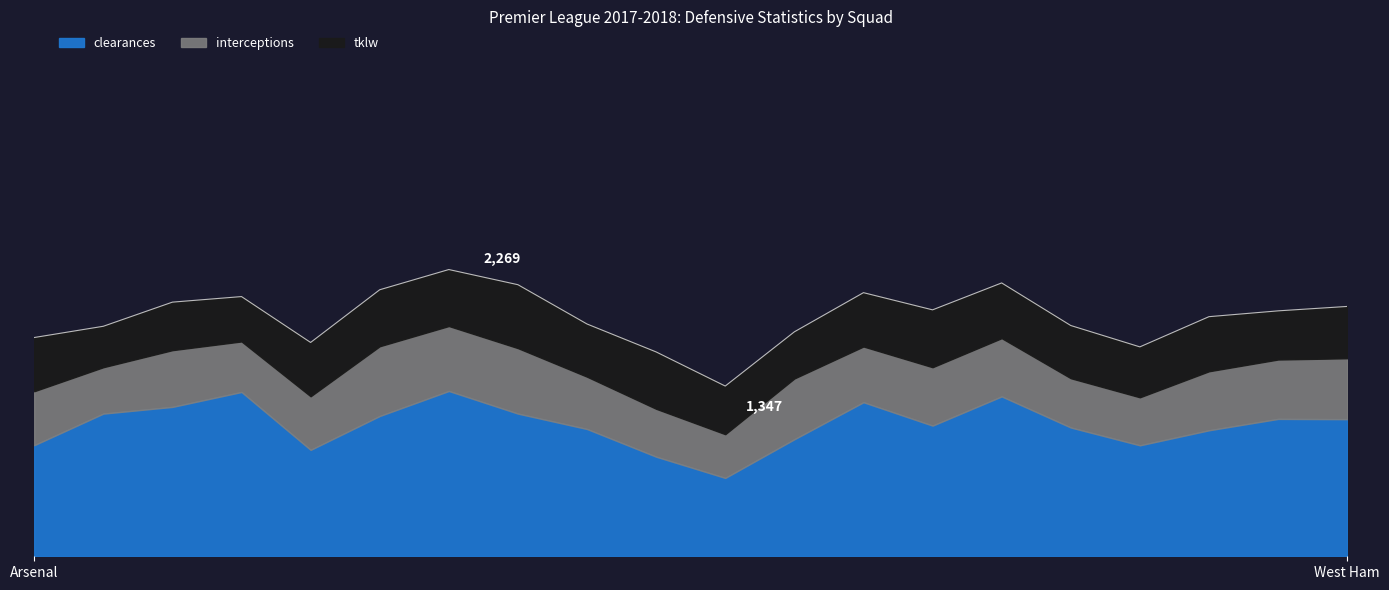

What is the label of the 2nd point from the left?

Bournemouth